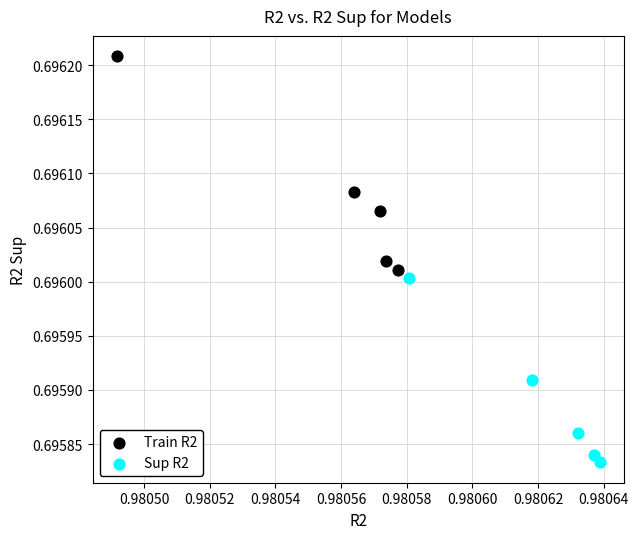

Which series has the widest spread of Y values?

Train R2